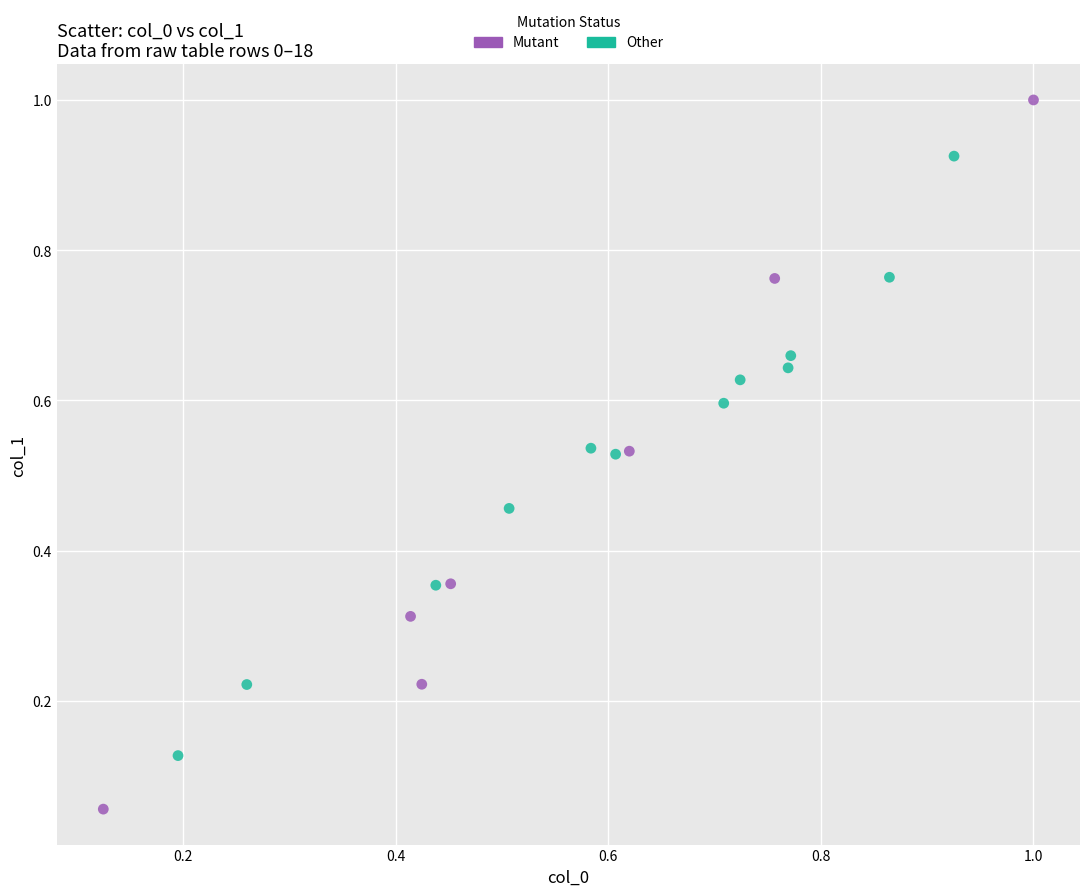

What are all the series names shown in the legend?

Mutant, Other